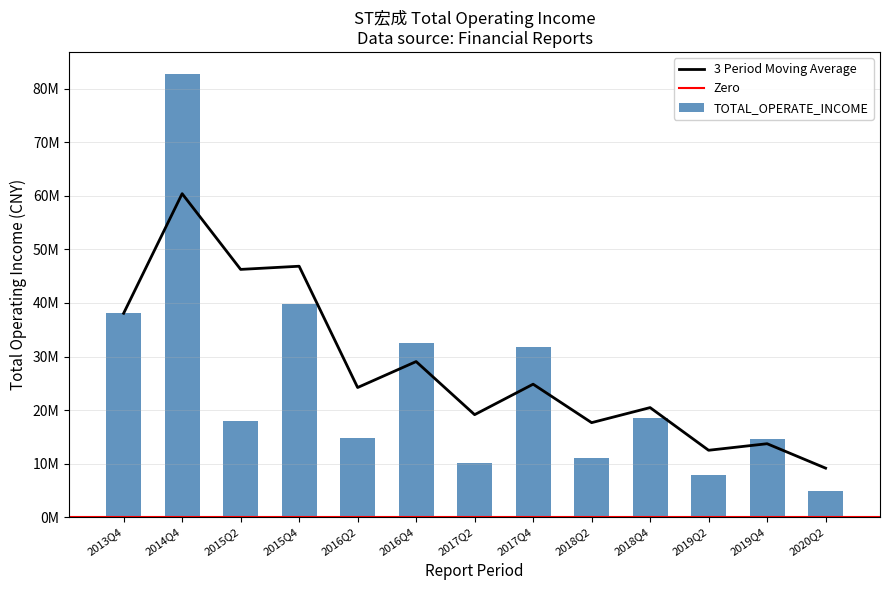

Reading left to right, transcribe all the data shown in this chart.

38077712.3	82767417.8	17982459.8	39856726.0	14783874.0	32528214.4	10096619.5	31864592.6	10968011.9	18536194.7	7946921.4	14638005.8	4846612.5